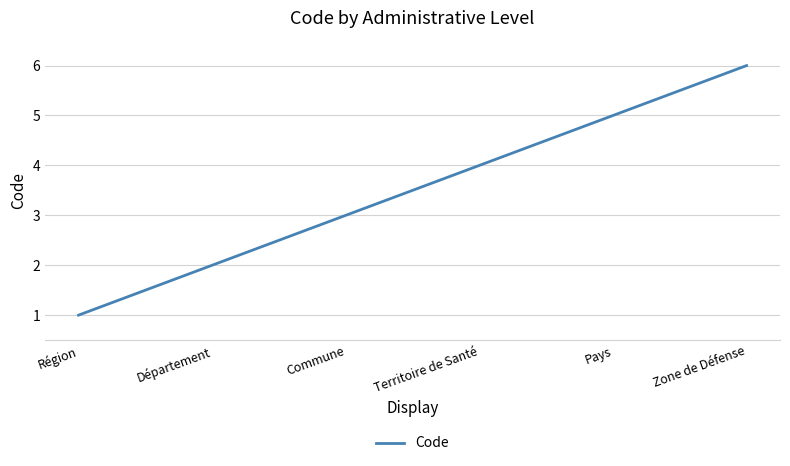

True or false: the data has more than 0 interior local peaks.

False